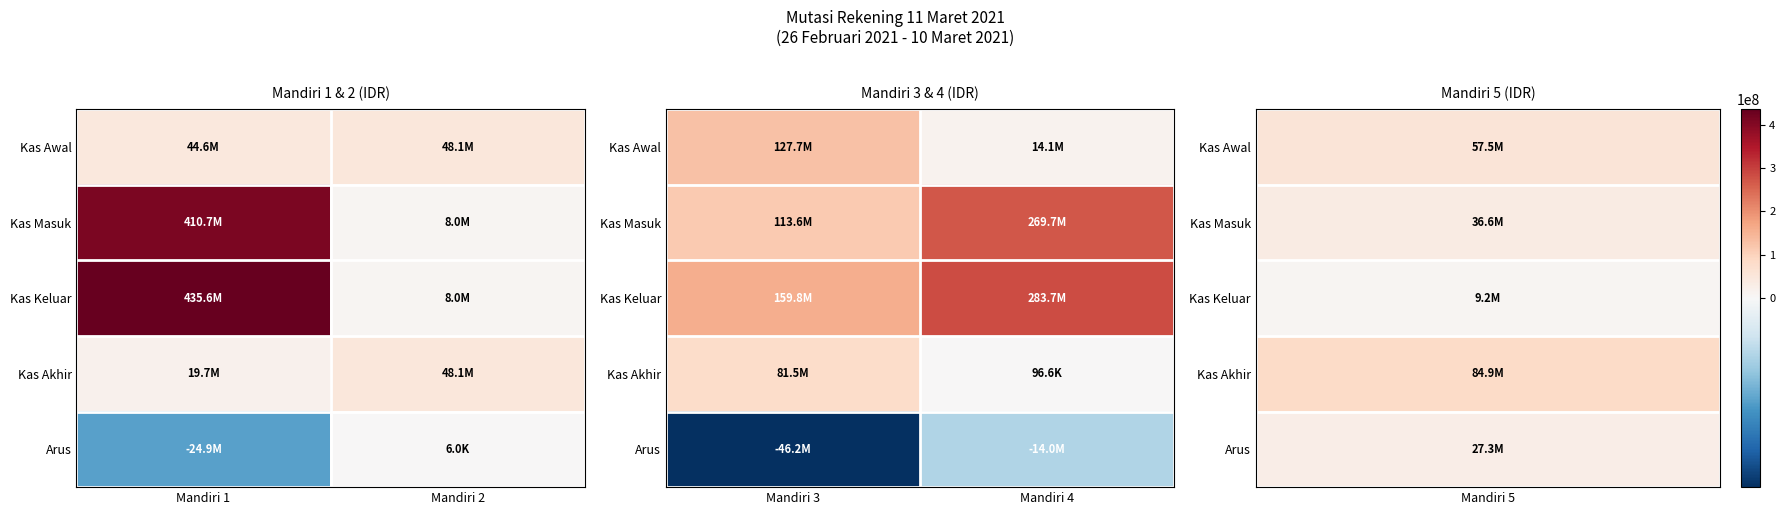

The Kas Awal series shows 167036874.0 at Mandiri 3. True or false?

False